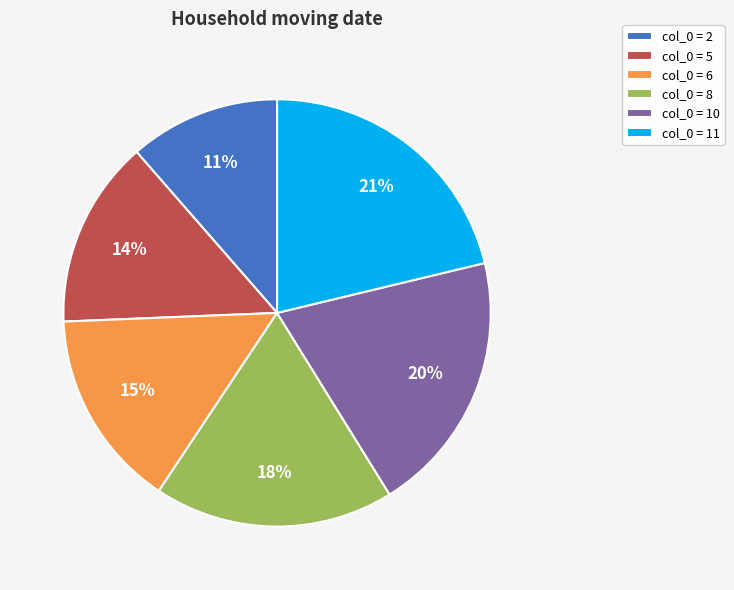

How many segments does this pie chart have?

6